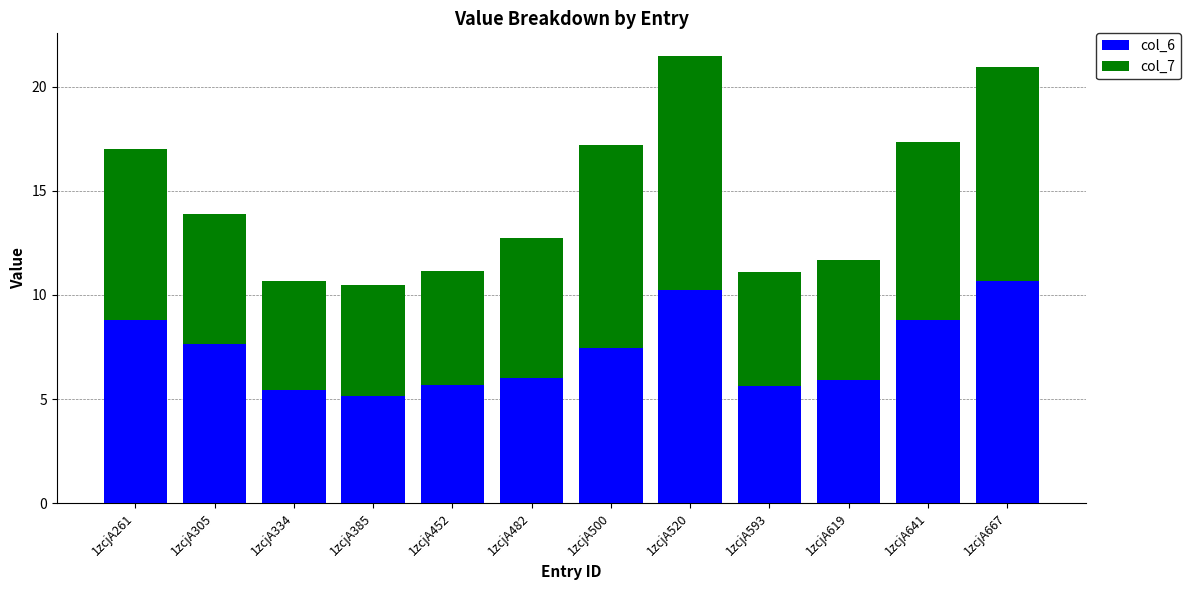

Are the bars grouped side by side (vs. stacked)?

No